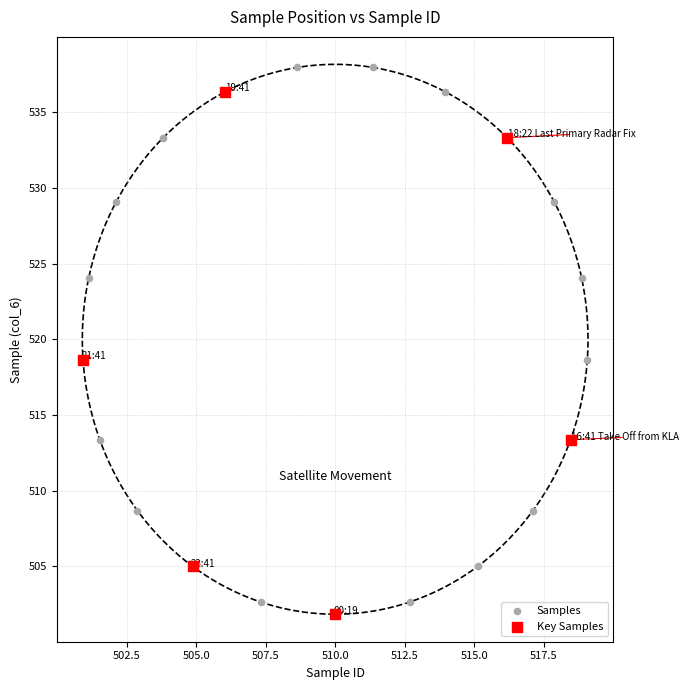

What are all the series names shown in the legend?

Samples, Key Samples